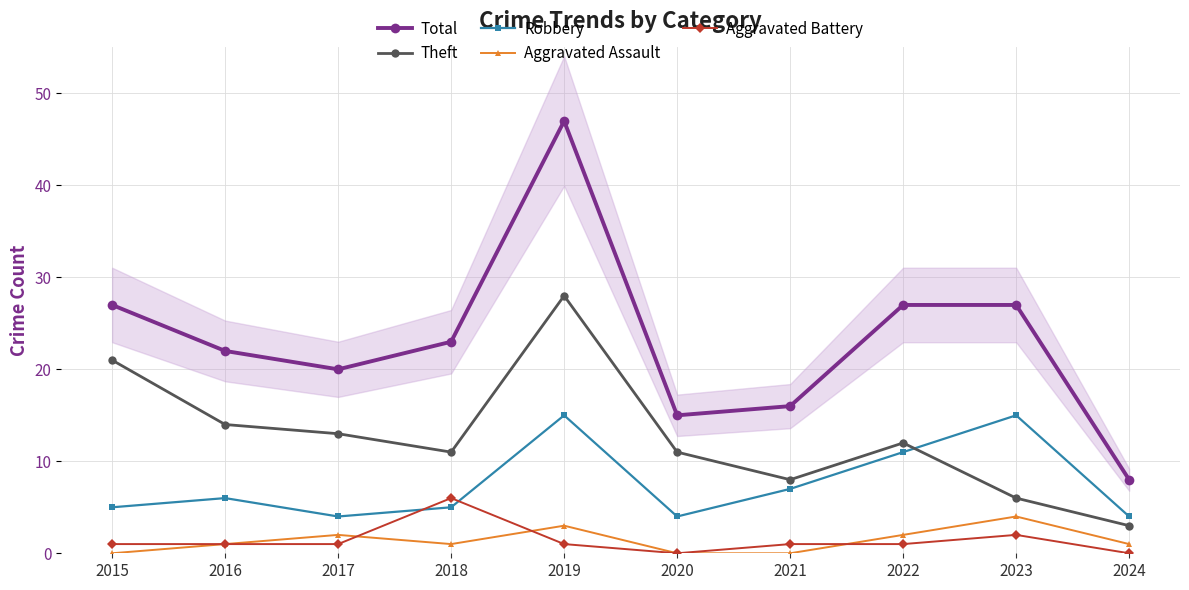

Does the chart display data point markers on the line(s)?

Yes